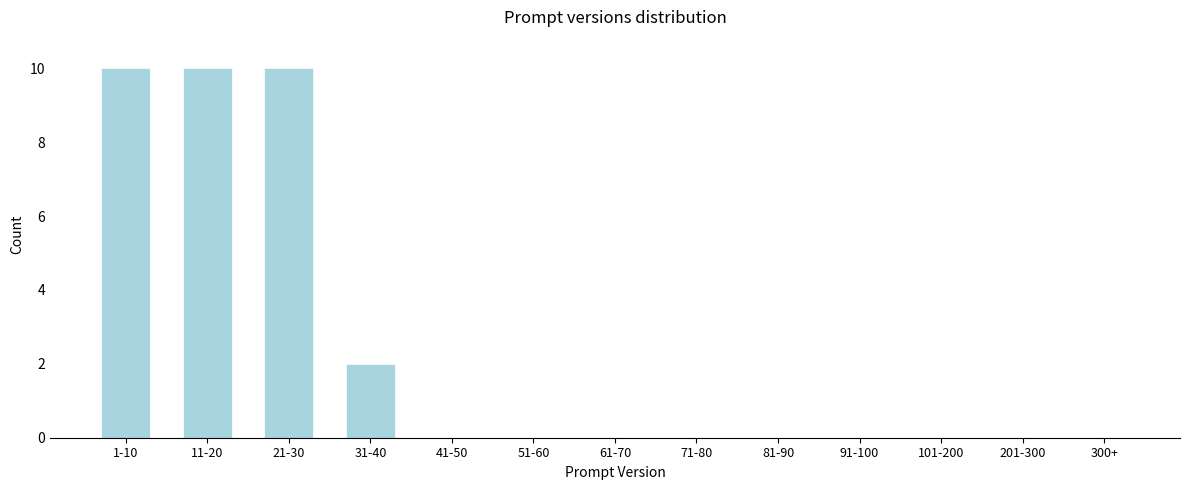

Reading left to right, list all the values displayed in this chart.

1-10=10	11-20=10	21-30=10	31-40=2	41-50=0	51-60=0	61-70=0	71-80=0	81-90=0	91-100=0	101-200=0	201-300=0	300+=0